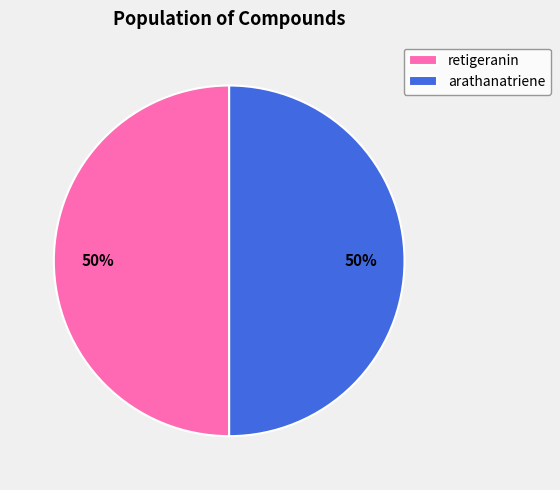

Do arathanatriene and retigeranin together represent more than half of the pie?

Yes